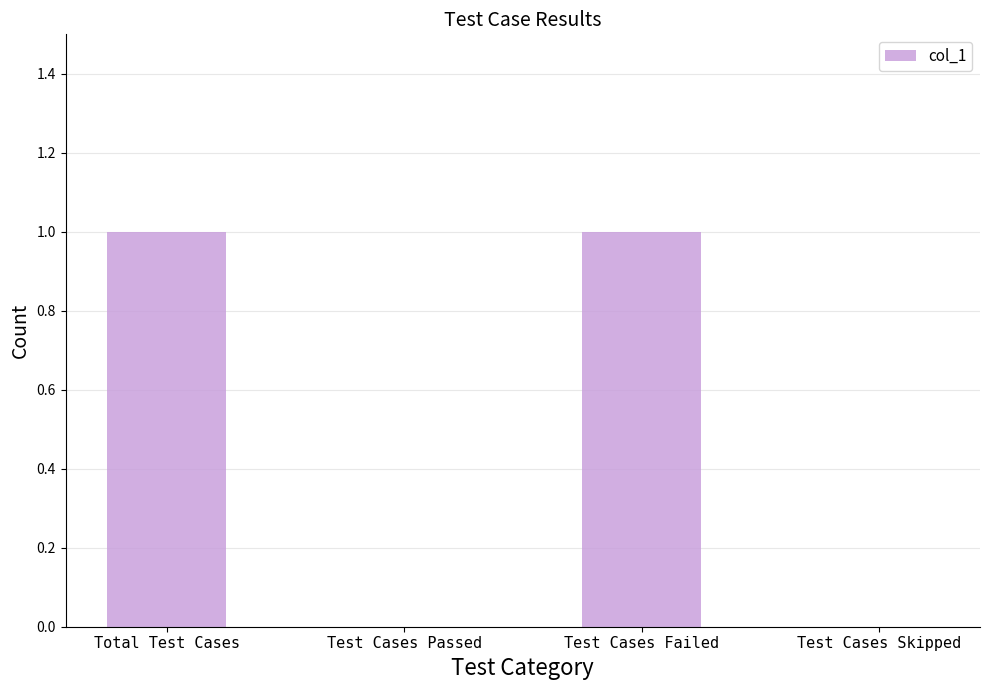

How many distinct data groups are displayed?

1